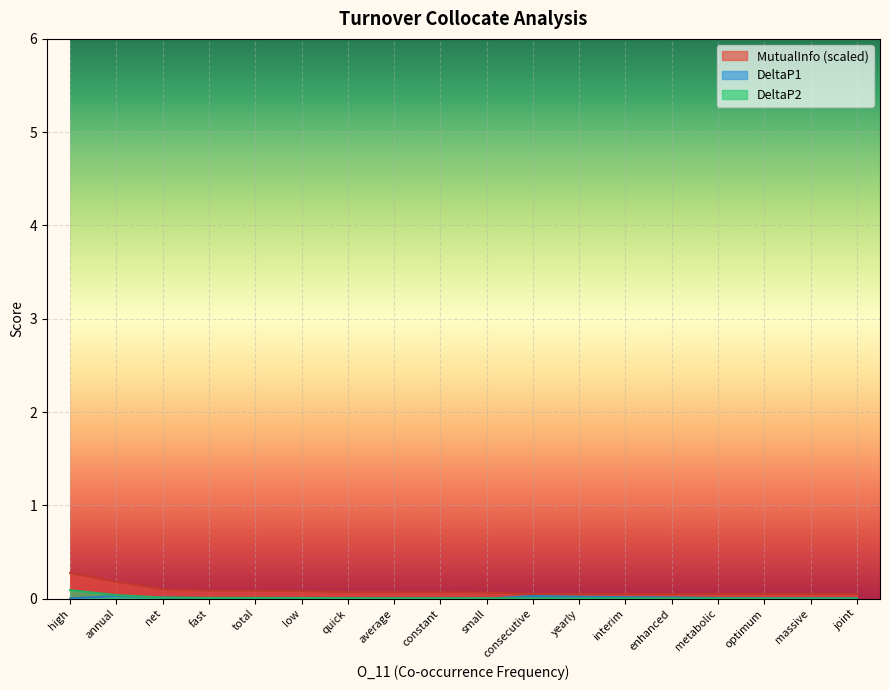

True or false: DeltaP2 and MutualInfo intersect in this chart.

False